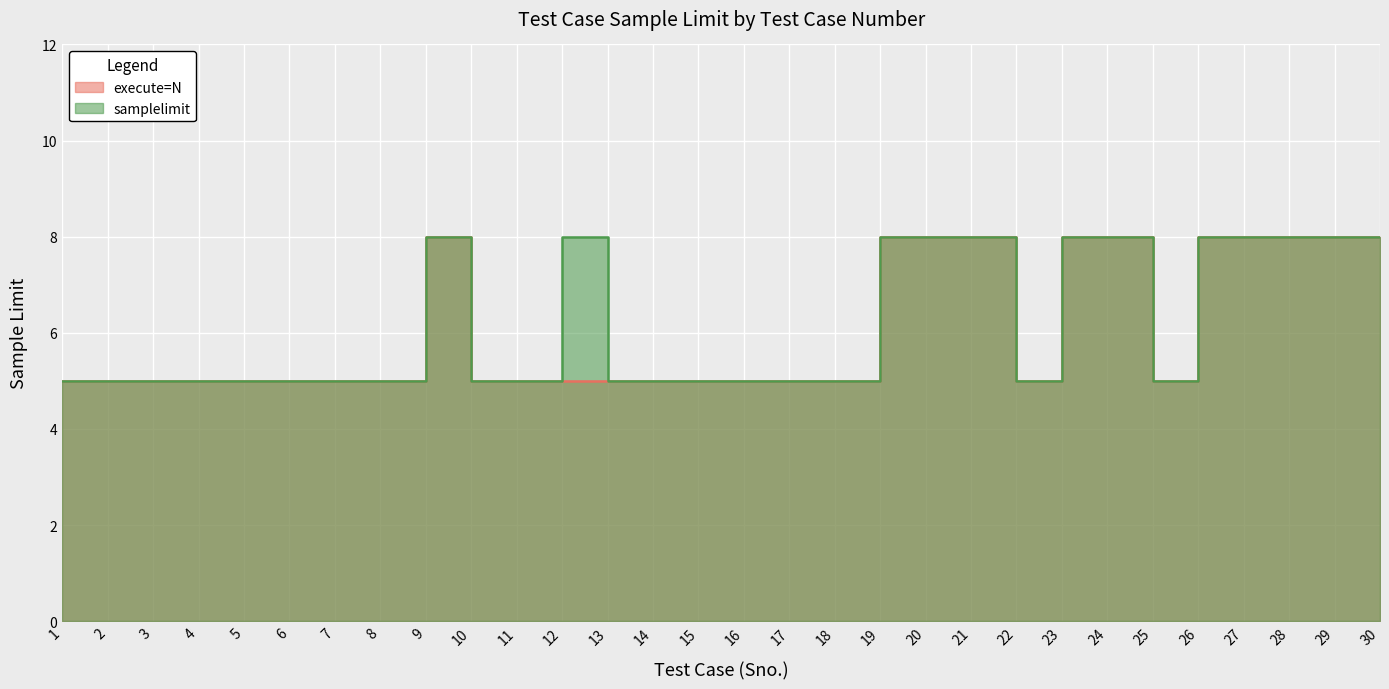

The execute=N series shows 5 at 3. True or false?

True